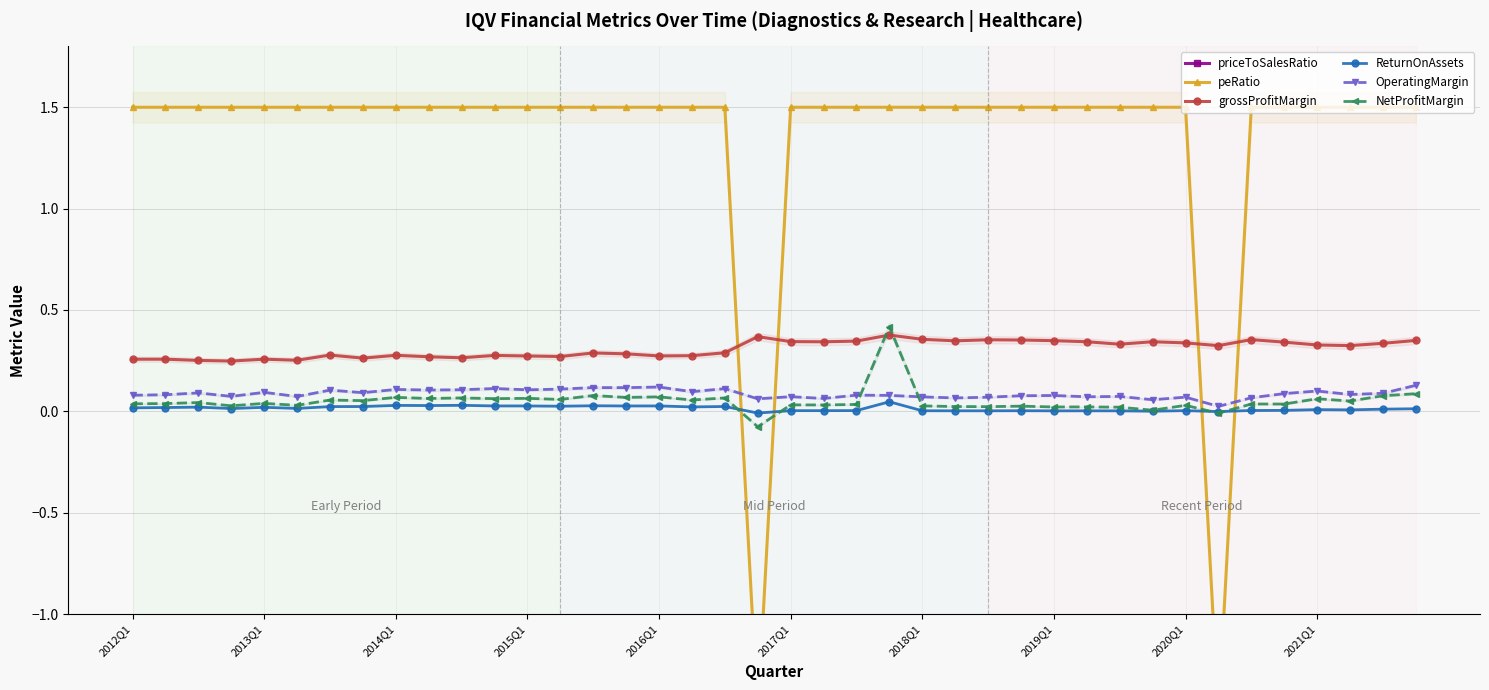

How many intersections are there between NetProfitMargin and OperatingMargin?

2